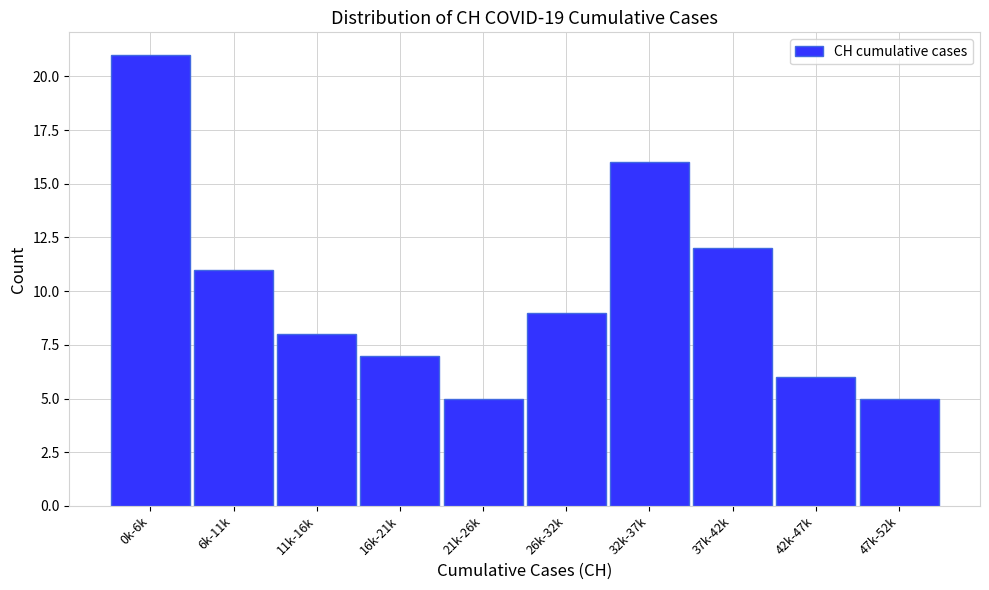

Reading left to right, transcribe all the data shown in this chart.

0k-6k=21	6k-11k=11	11k-16k=8	16k-21k=7	21k-26k=5	26k-32k=9	32k-37k=16	37k-42k=12	42k-47k=6	47k-52k=5